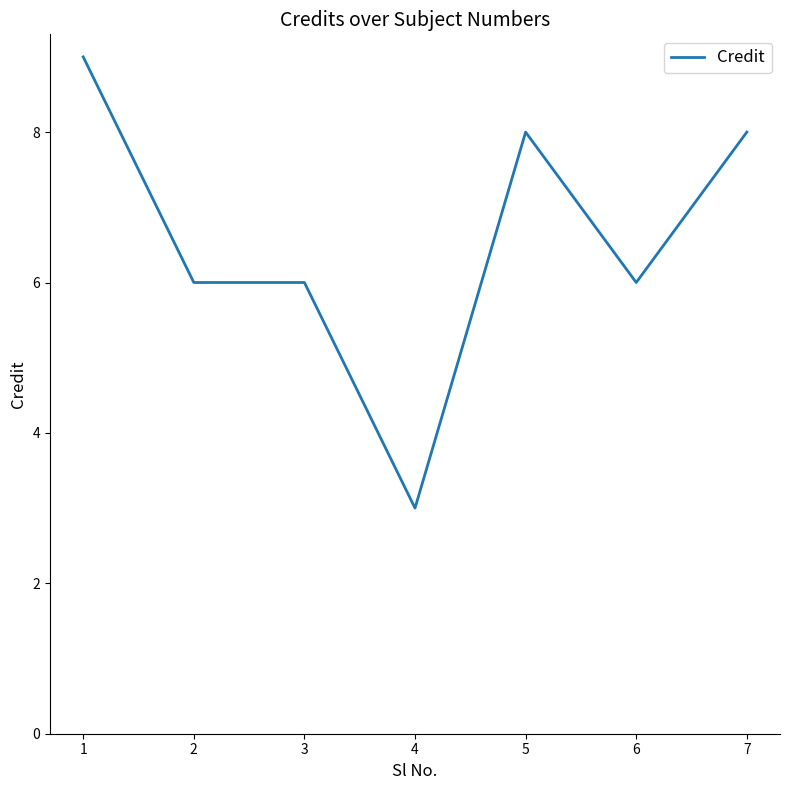

Which category has the highest value across all series?

1